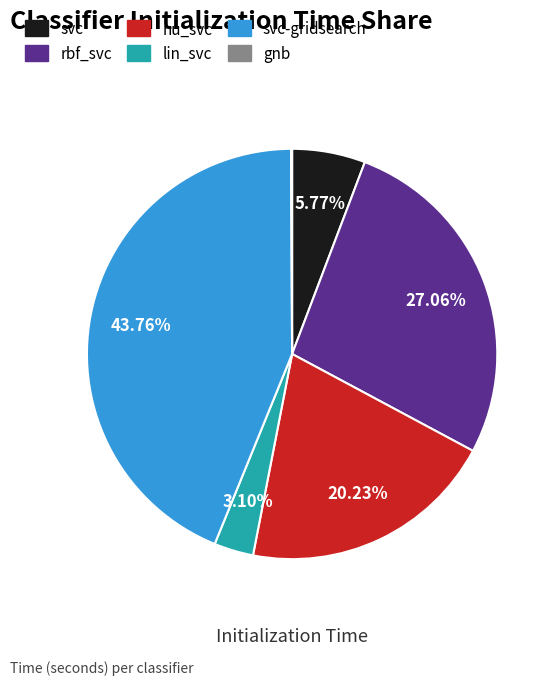

Does any single category account for the majority?

No